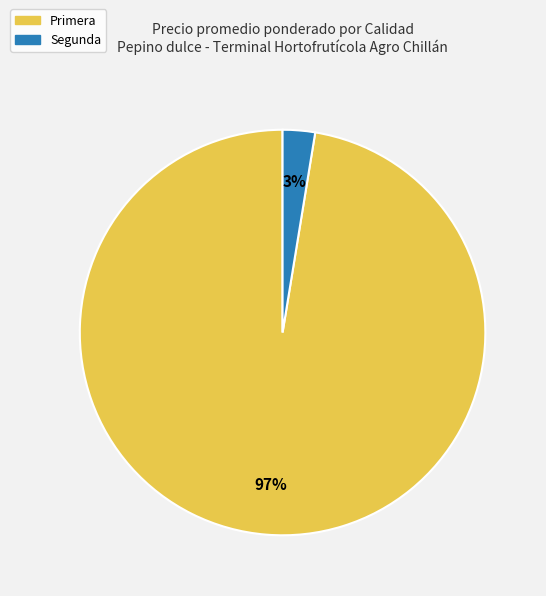

To the nearest percent, what is the average slice percentage?

50%